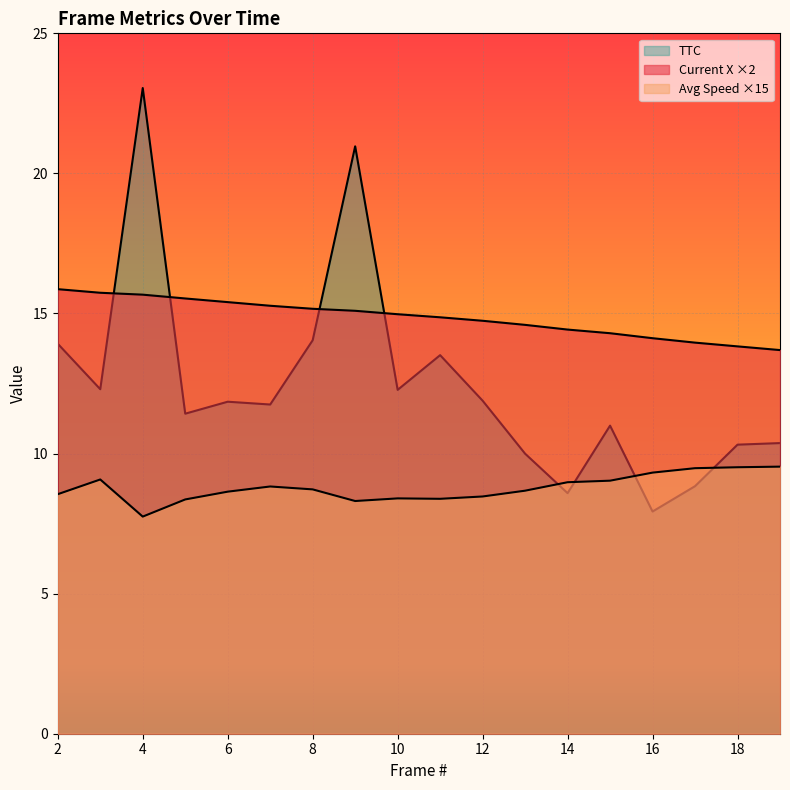

What is the difference between the maximum and minimum values in the Avg Speed series?

1.8